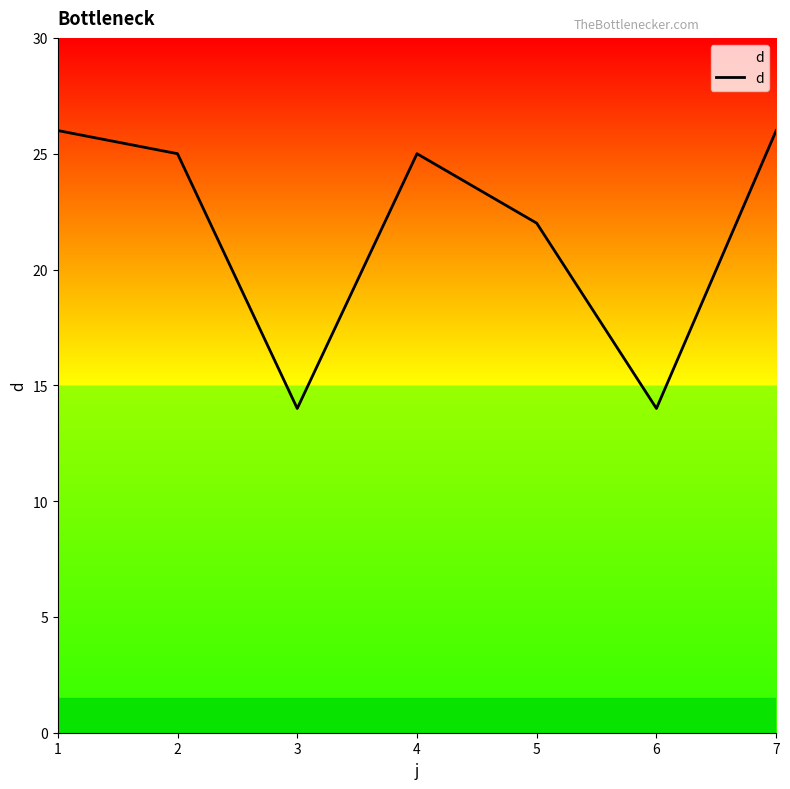

Reading left to right, what are all the values shown in this chart?

26	25	14	25	22	14	26